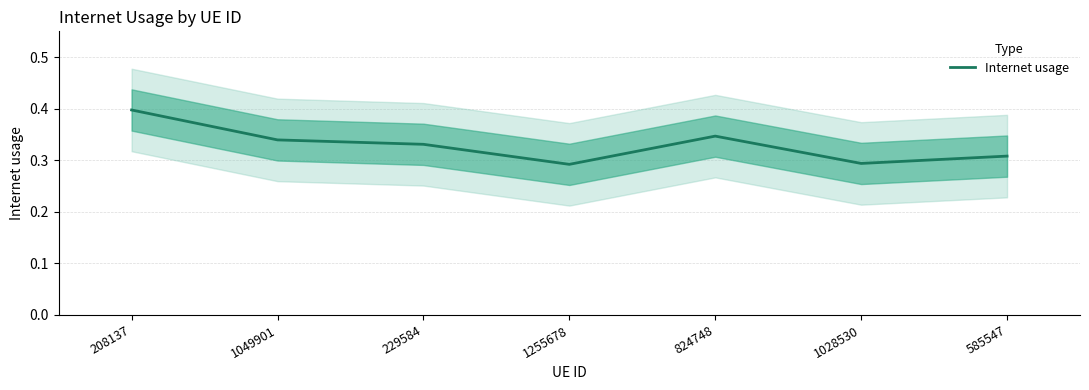

At which category does the chart reach its minimum across all series?

1255678